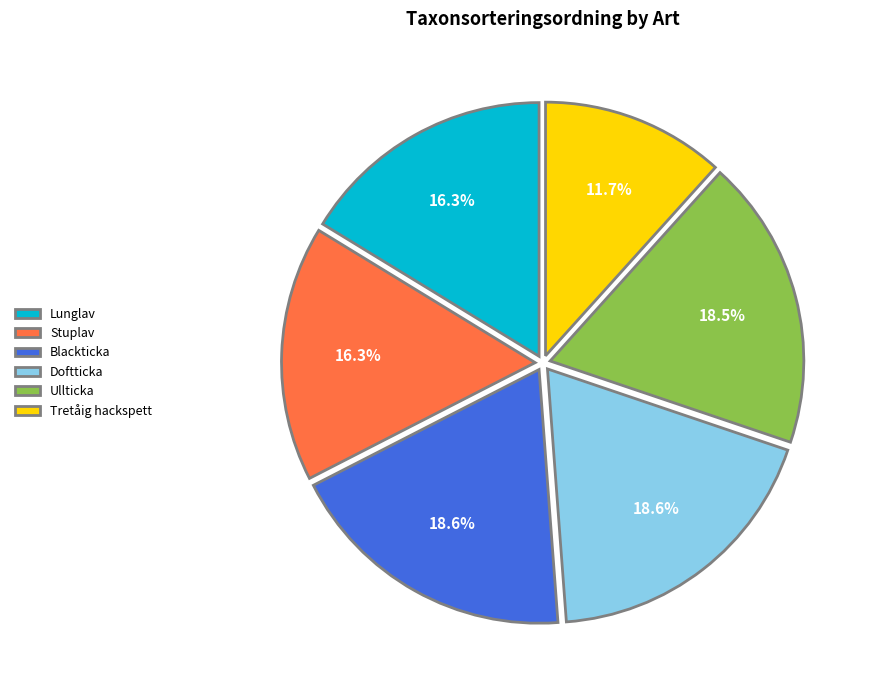

How many slices are in this pie chart?

6